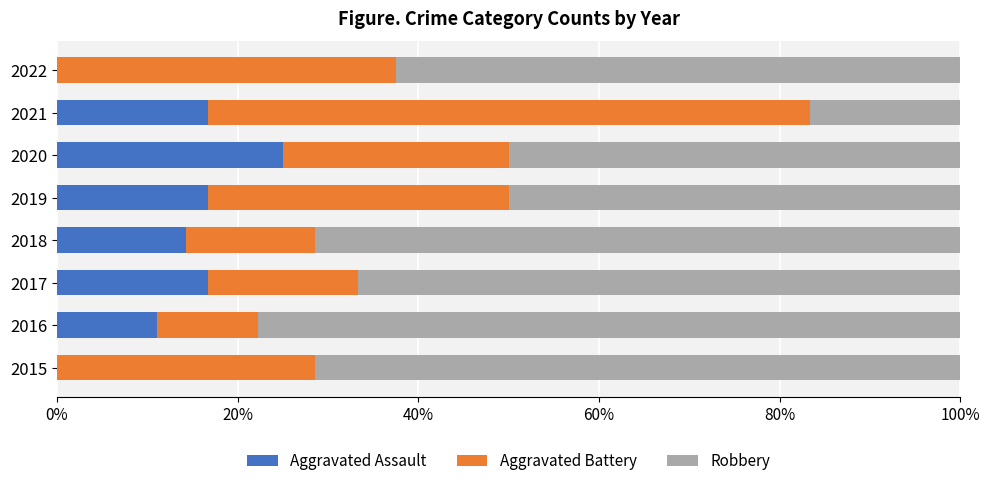

The value of Aggravated Assault at 2019 is 16.7. True or false?

True